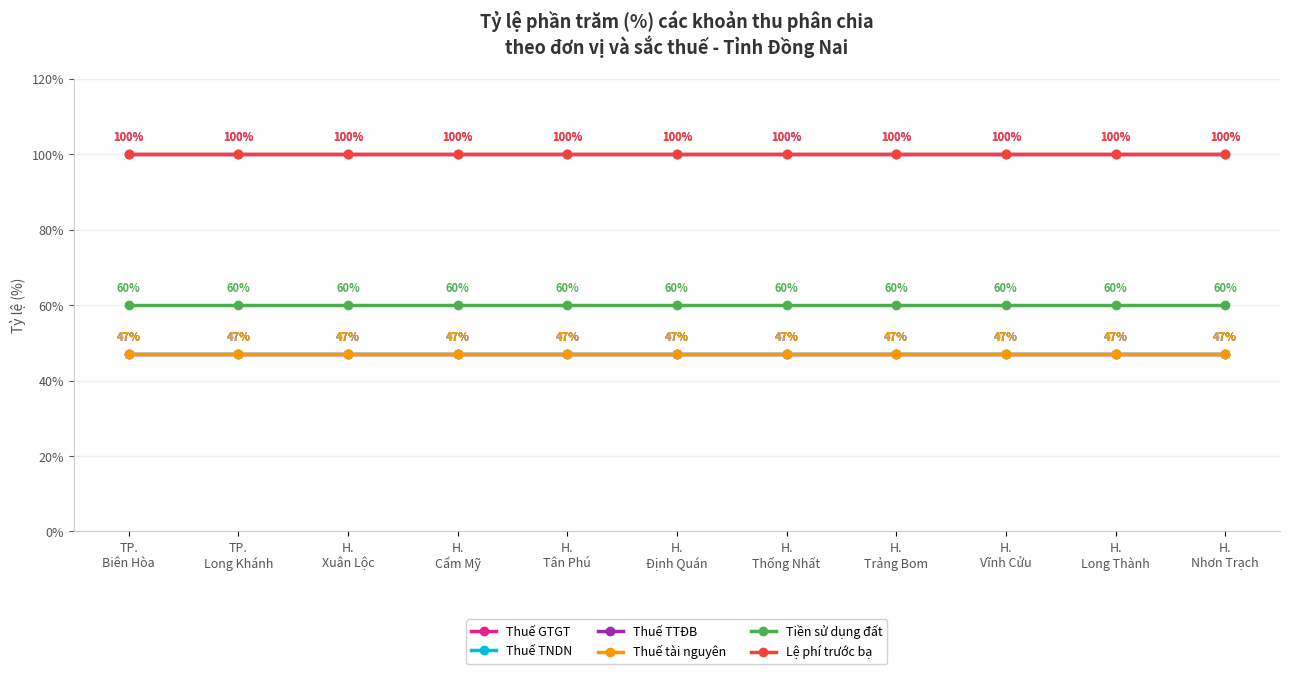

What is the value of the Thuế GTGT point at the 7th from the left?

47